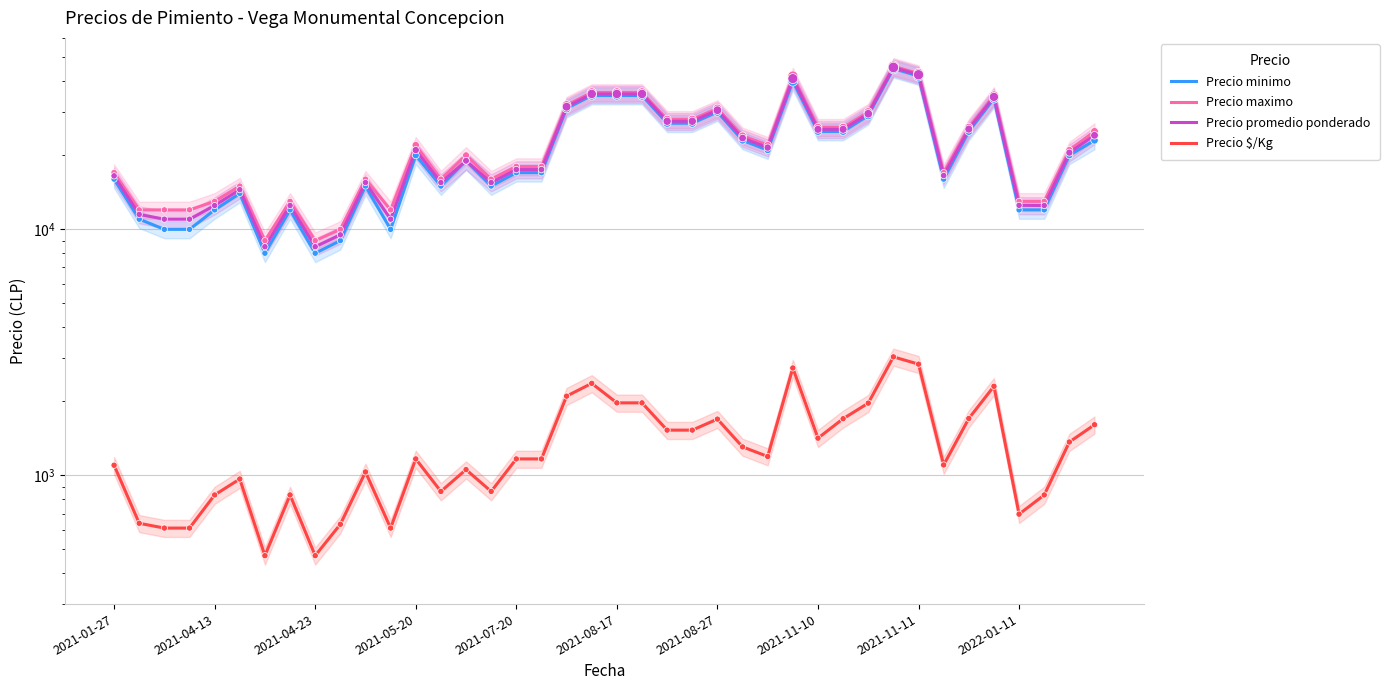

Which series contains the highest Y value?

Precio maximo